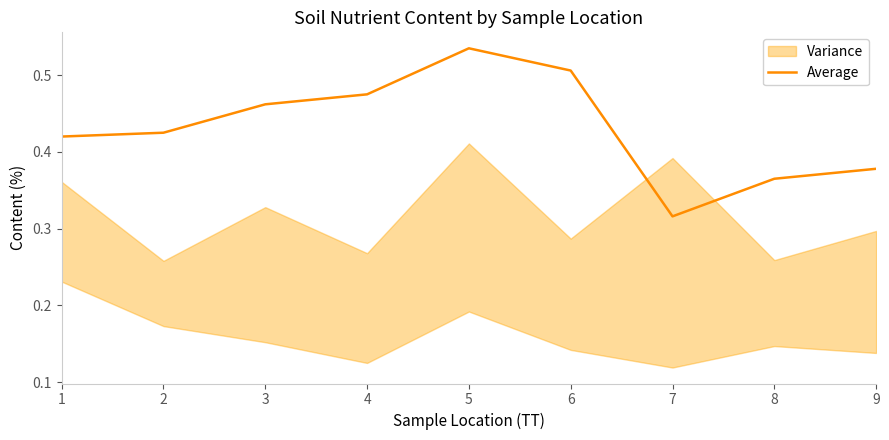

What is the difference between the maximum and minimum values?

0.2